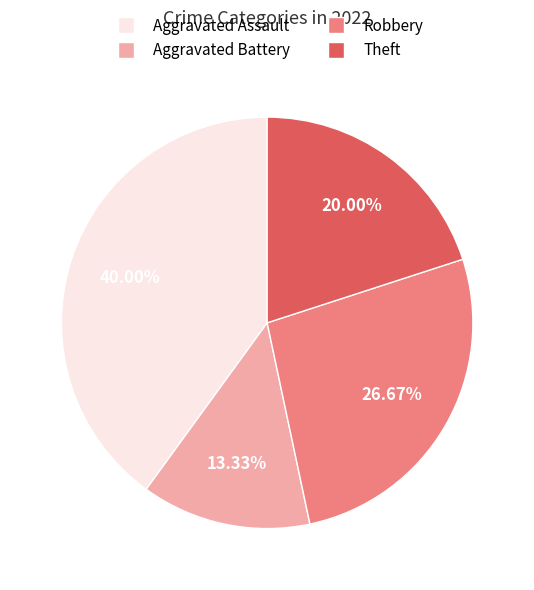

Which has a higher value, Aggravated Battery or Robbery?

Robbery